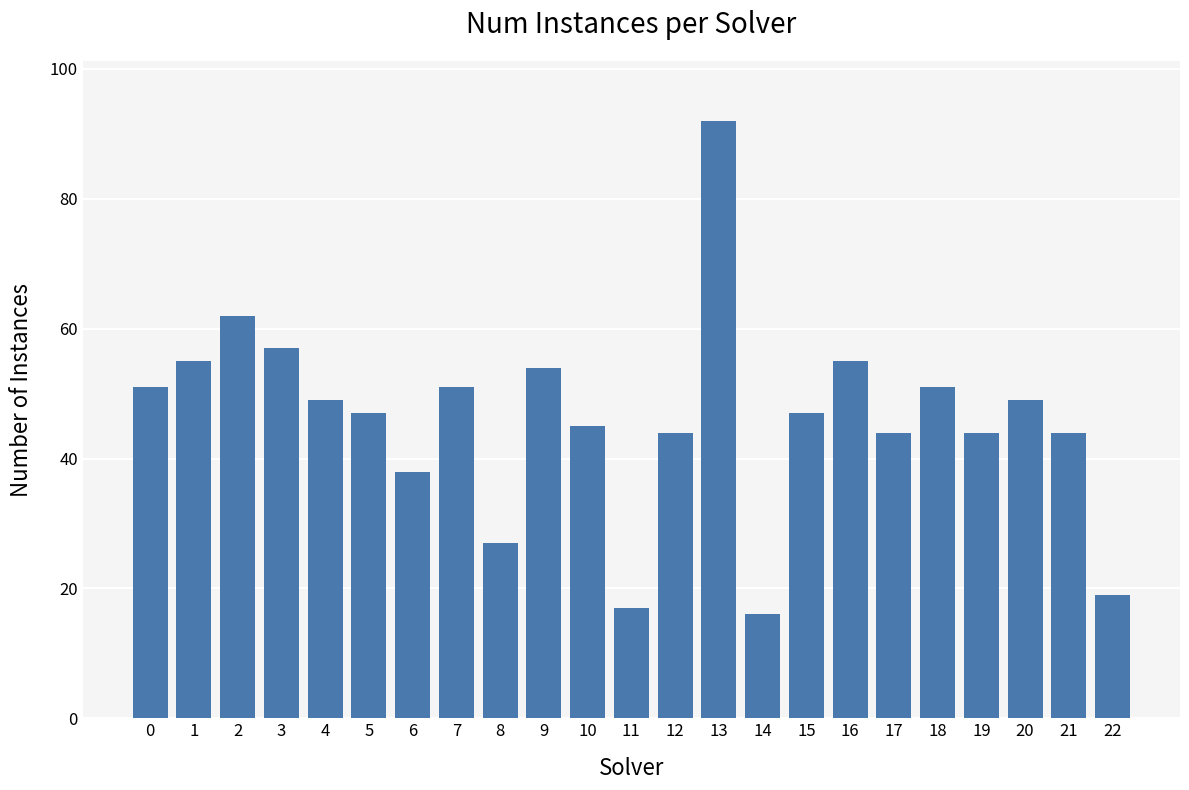

What is the maximum value shown in the chart?

92